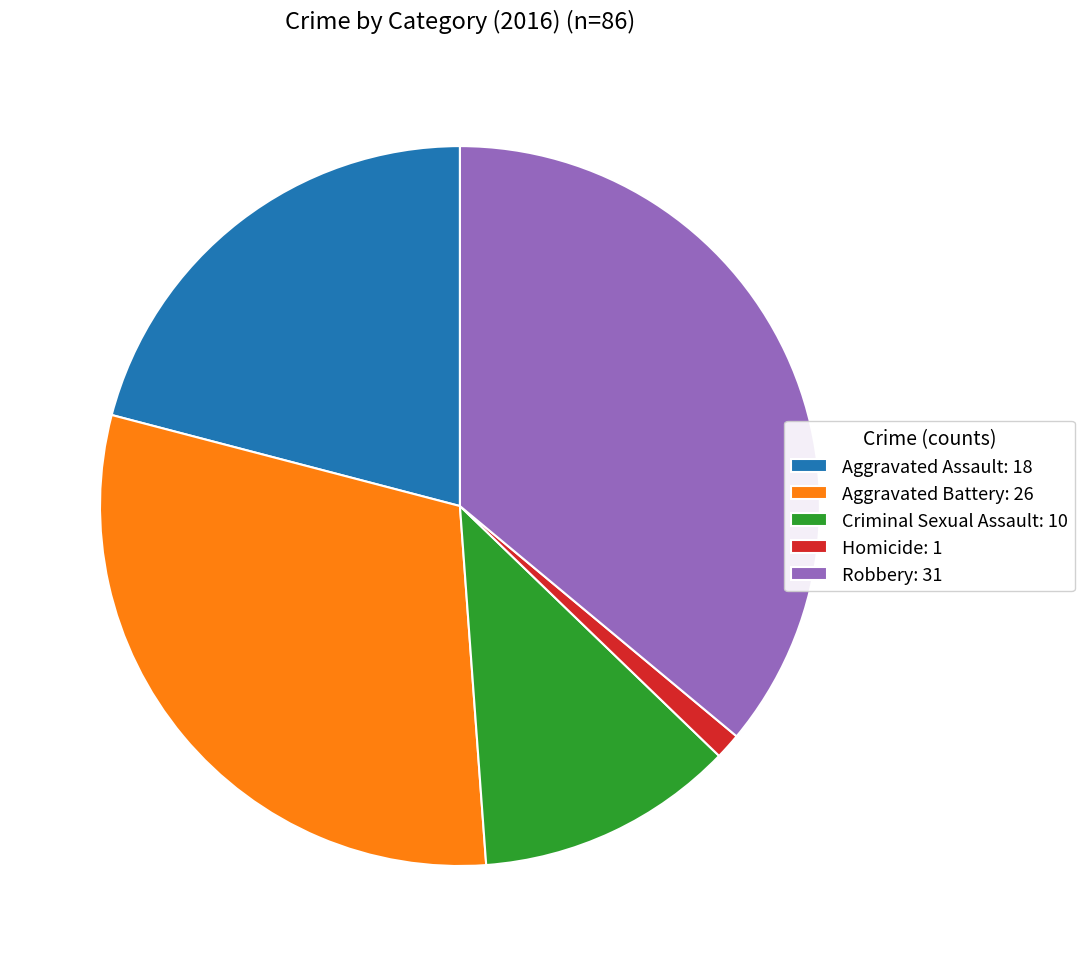

How many slices are in this pie chart?

5